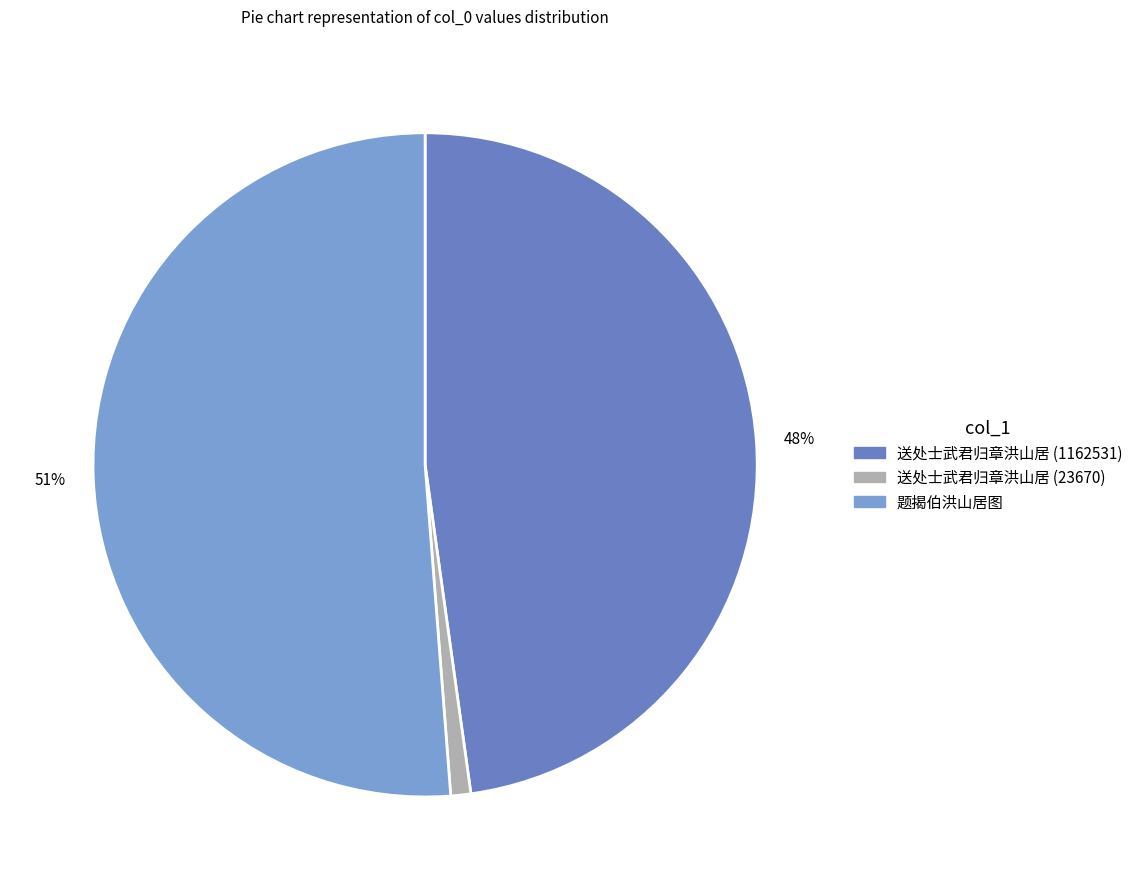

To the nearest percent, what percentage of the pie is 送处士武君归章洪山居 (1162531)?

48%